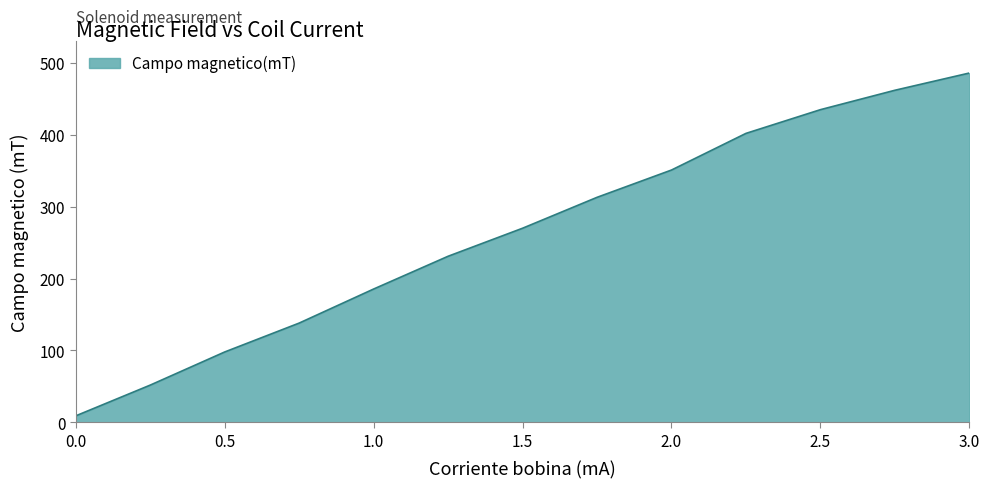

What is the maximum value shown in the chart?

486.0